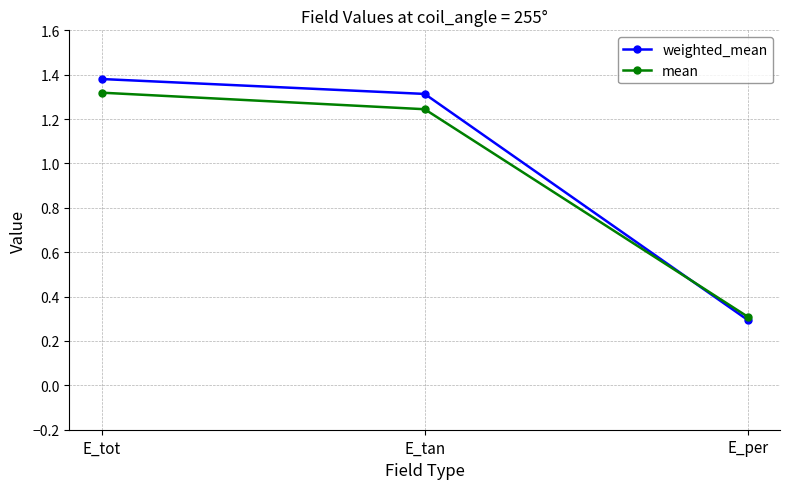

What is the total value across all series at E_tot?

2.7